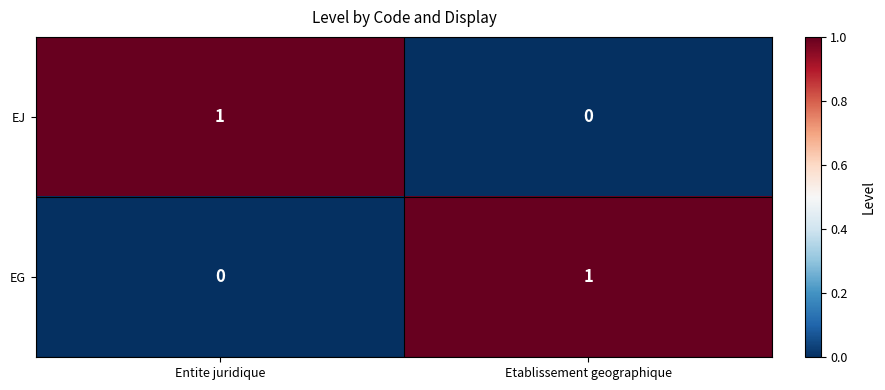

Reading left to right, list all the values displayed in this chart.

EJ: Entite juridique=1	Etablissement geographique=0
EG: Entite juridique=0	Etablissement geographique=1